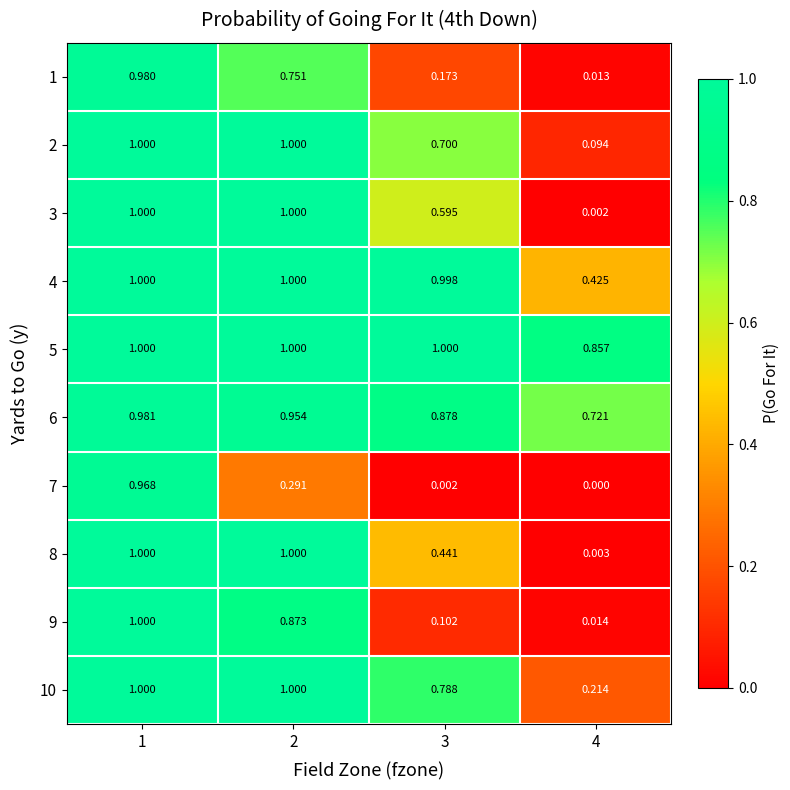

Is the value of 10 at 1 greater than the value of 6 at 3?

Yes